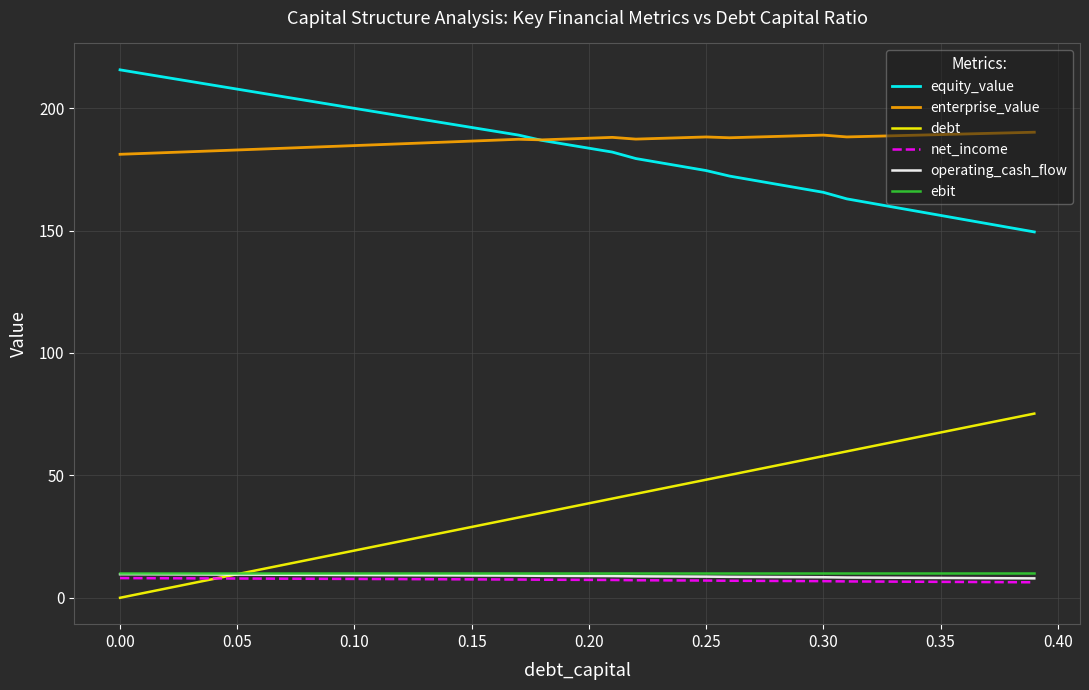

True or false: enterprise_value and operating_cash_flow intersect in this chart.

False